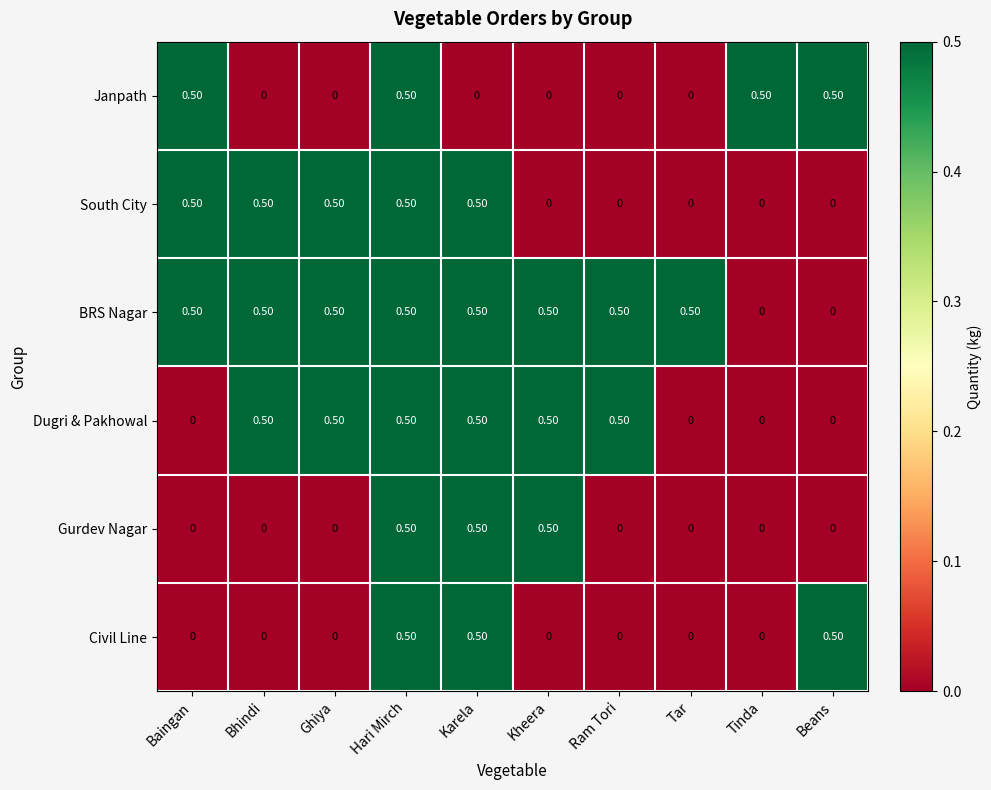

What is the spread (max minus min) of values at Beans?

0.5